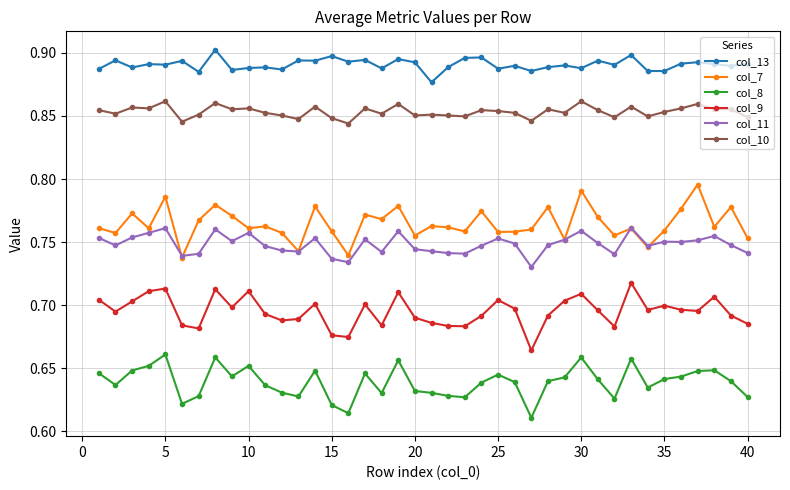

Which series has the largest total across all categories?

col_13